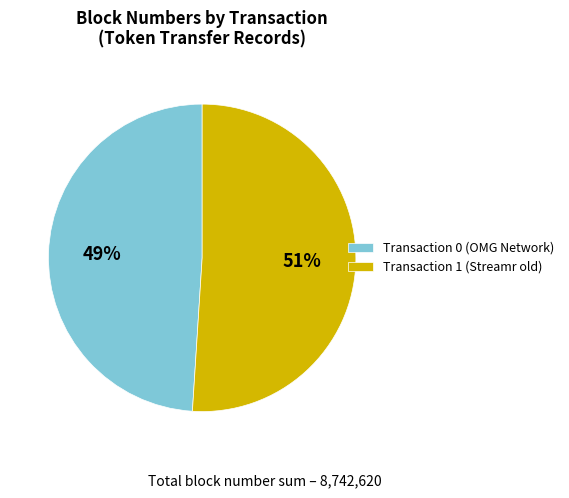

To the nearest percent, what is the difference between the Transaction 0 (OMG Network) and Transaction 1 (Streamr old) slice percentages?

2%